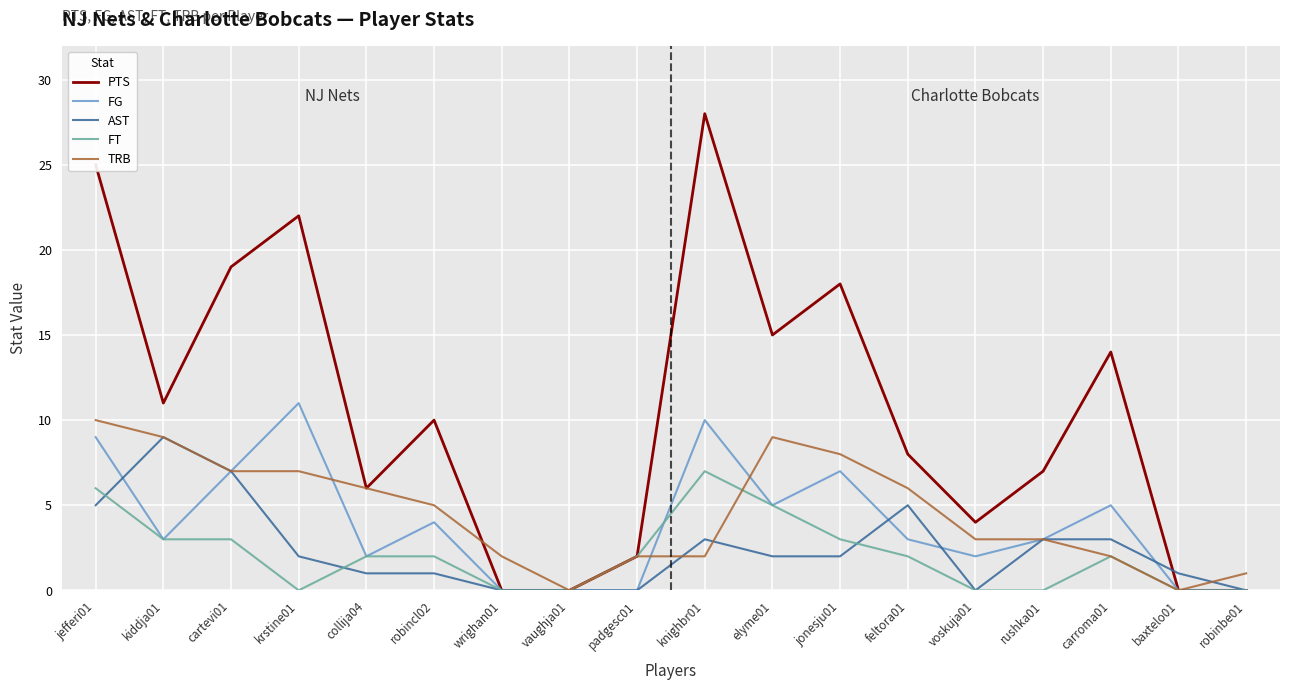

What are all the series names shown in the legend?

PTS, FG, AST, FT, TRB